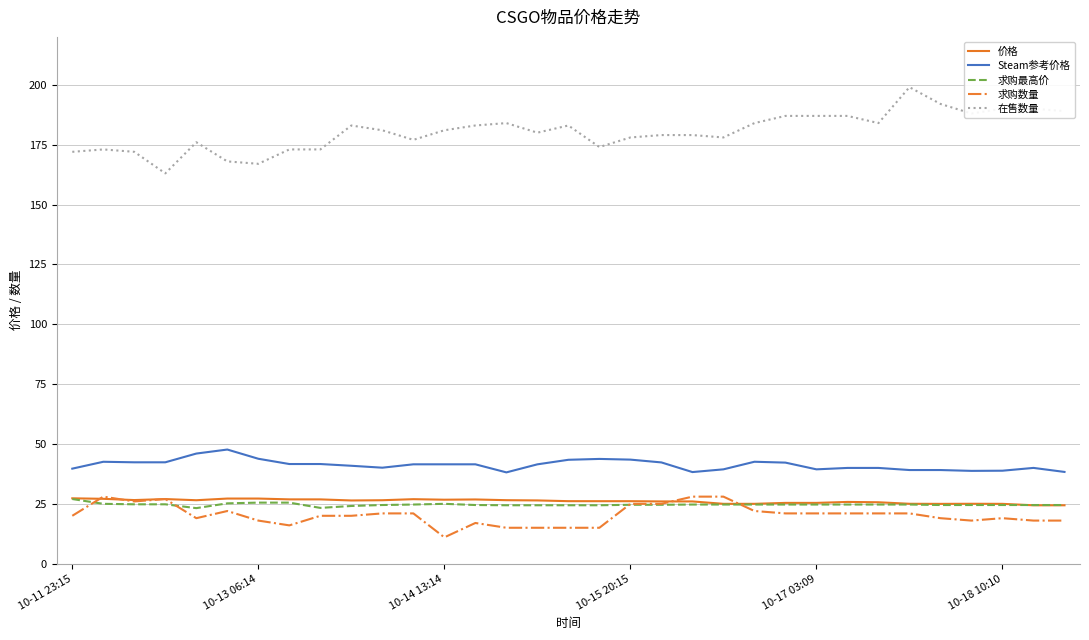

Which series has the largest total across all categories?

在售数量